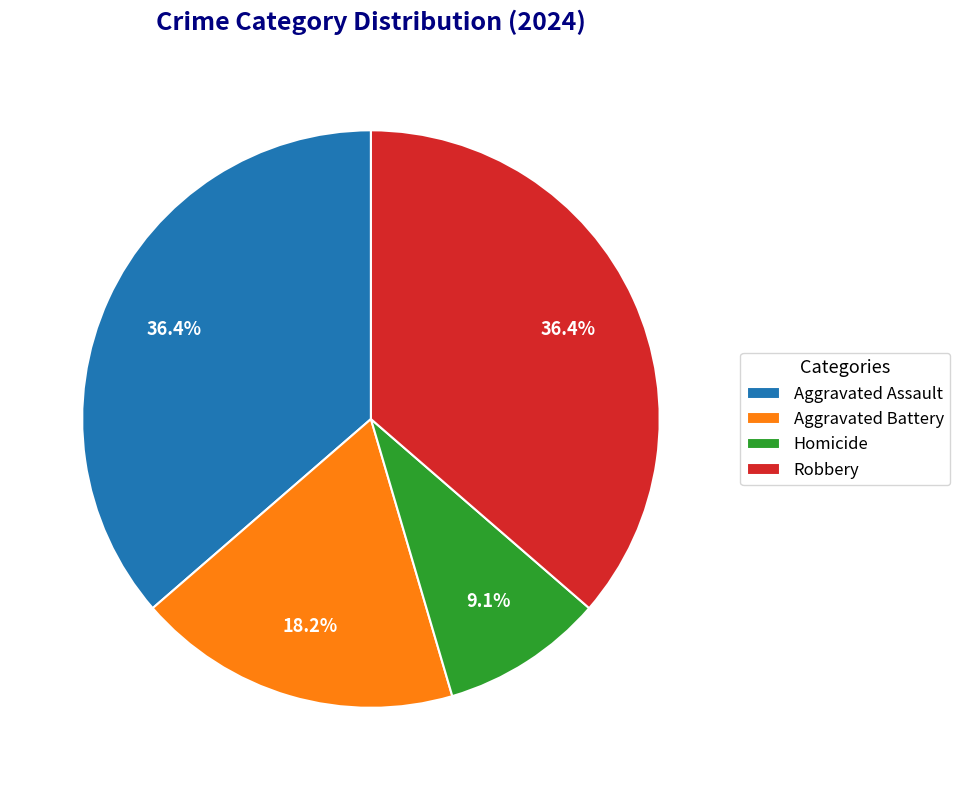

What is the smallest slice in the pie chart?

Homicide